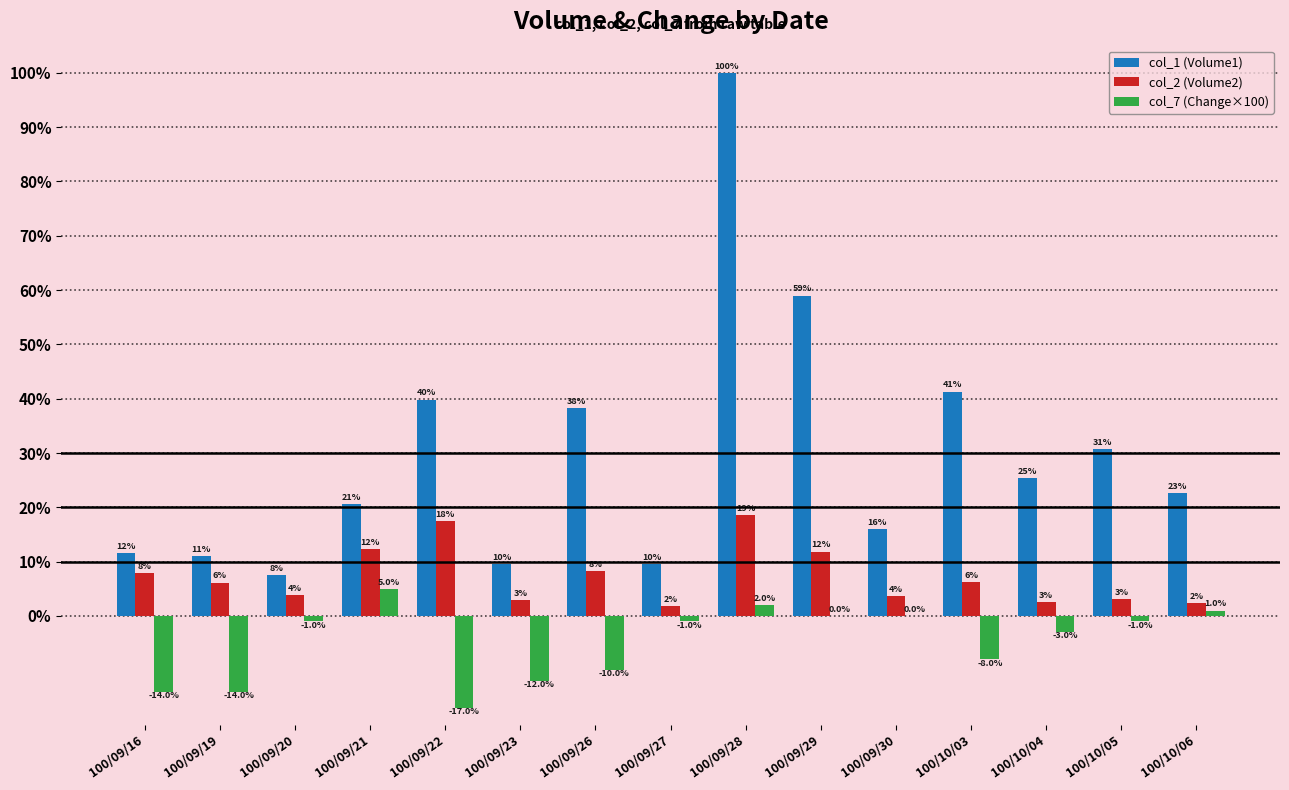

At which label does col_7 (Change×100) first exceed -1?

100/09/21